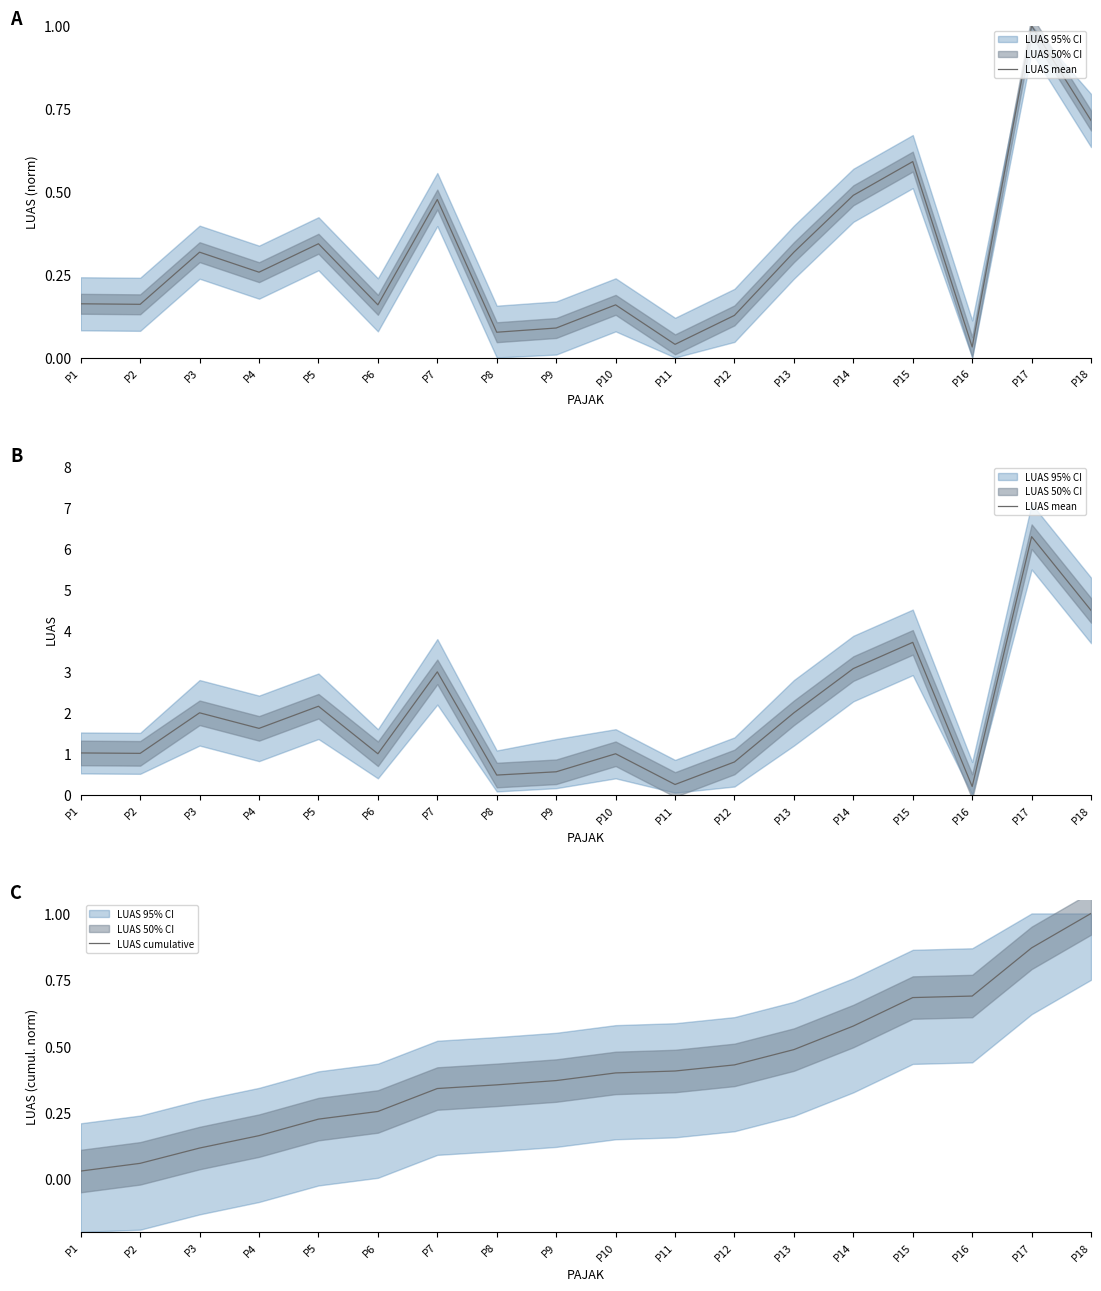

What is the average value of the LUAS cumulative series?

0.4